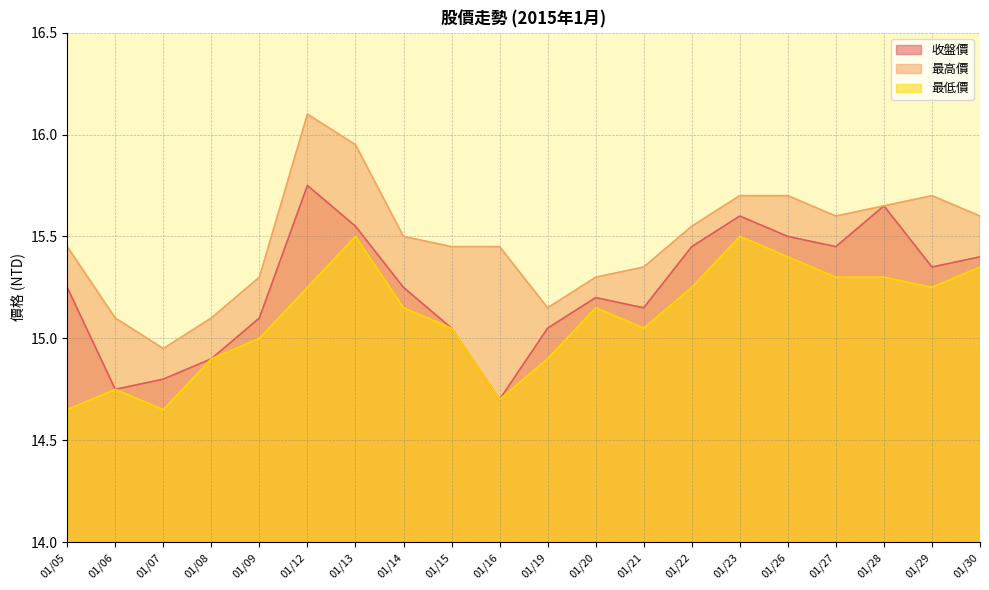

Is it true that 最高價 equals 23.9 at 01/23?

False